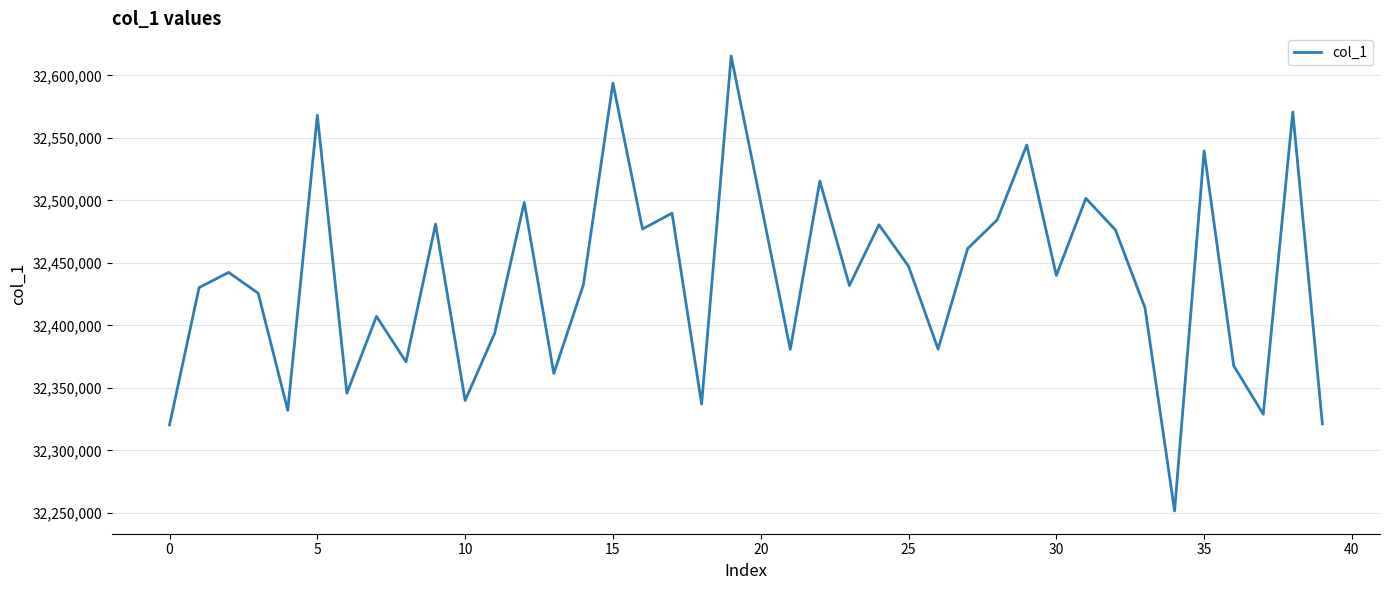

What is the difference between the maximum and minimum values?

363910